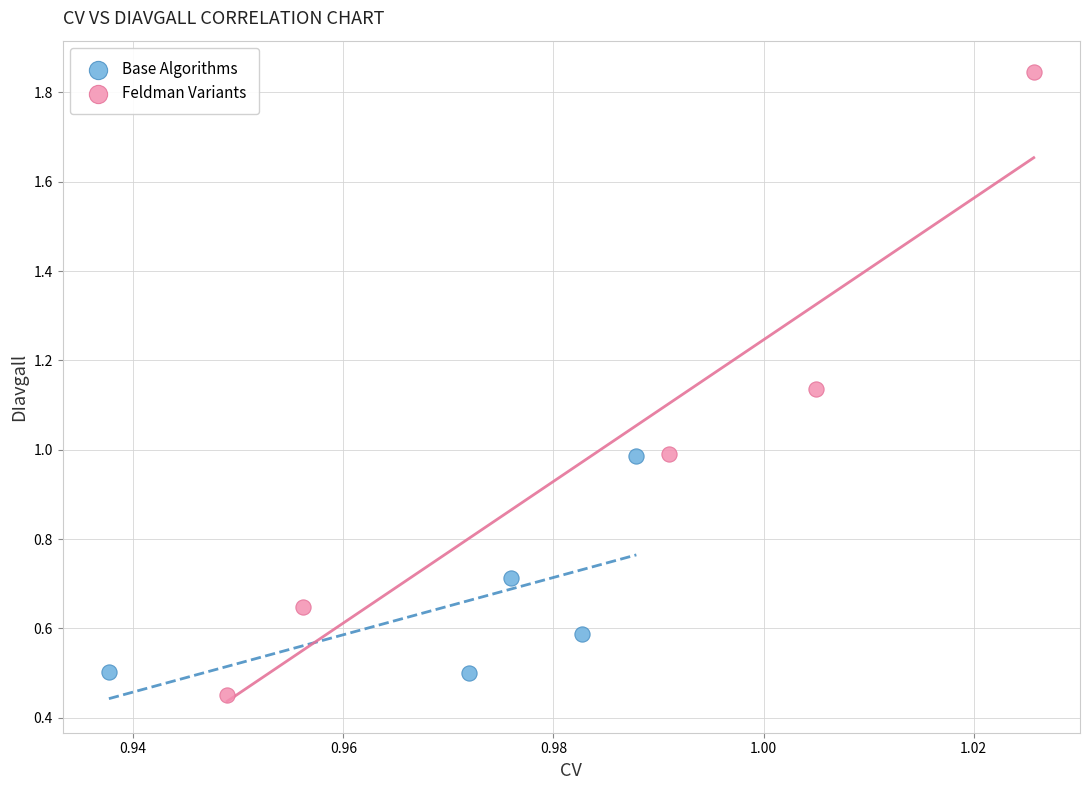

Which series contains the highest Y value?

Feldman Variants